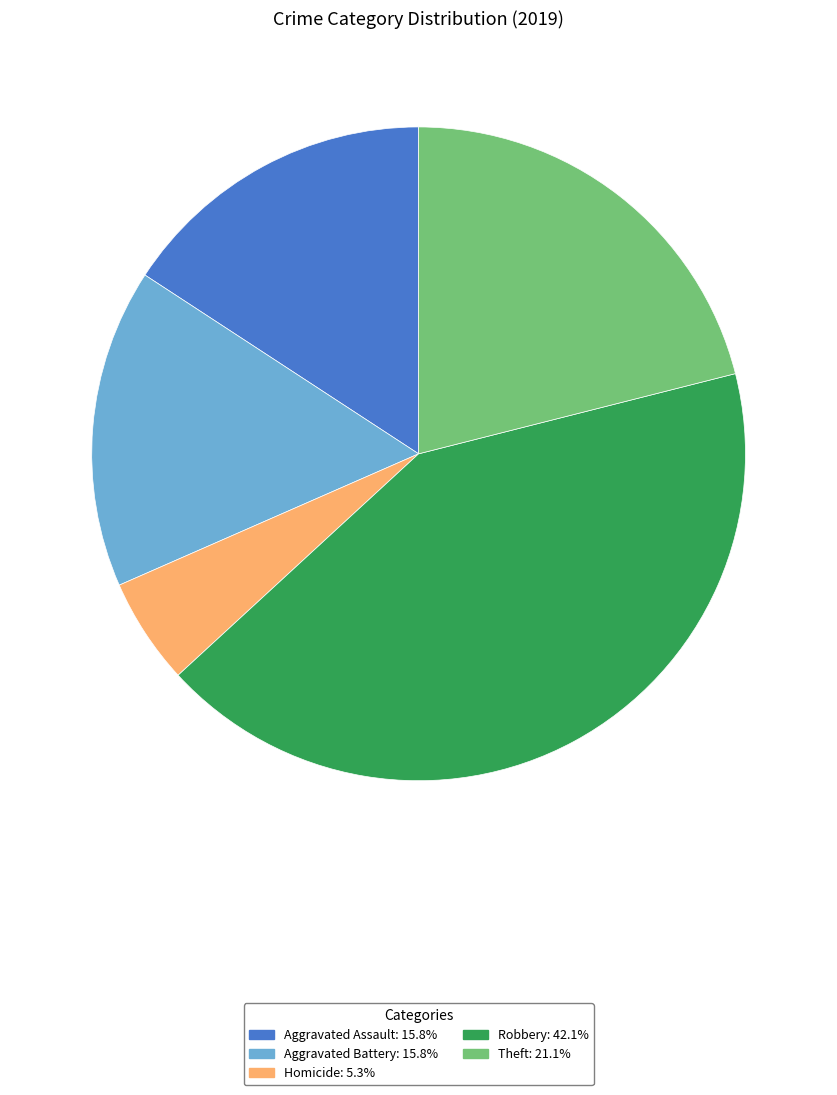

Is there any slice that represents more than half of the pie?

No